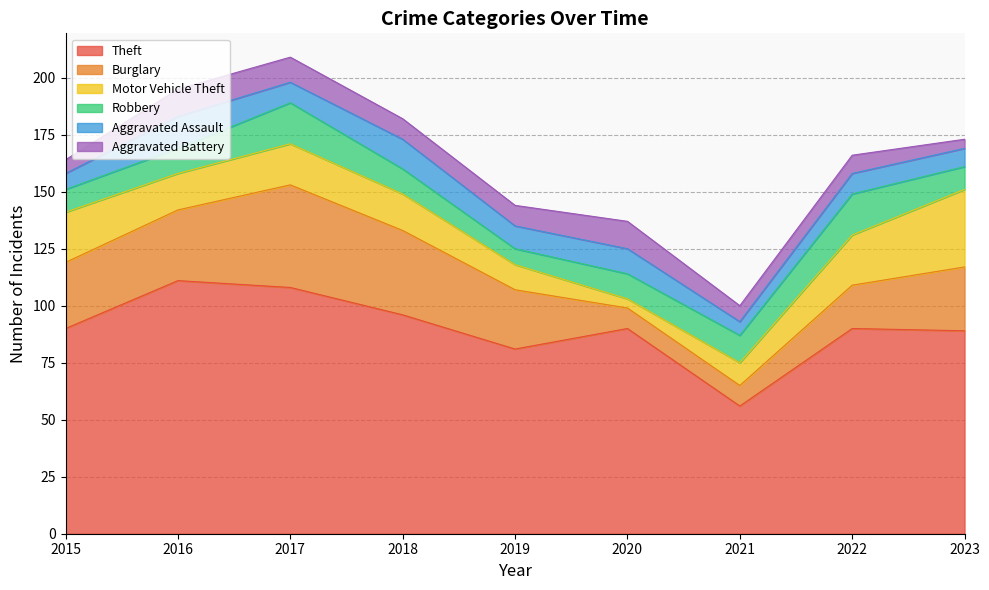

What are all the series names shown in the legend?

Theft, Burglary, Motor Vehicle Theft, Robbery, Aggravated Assault, Aggravated Battery